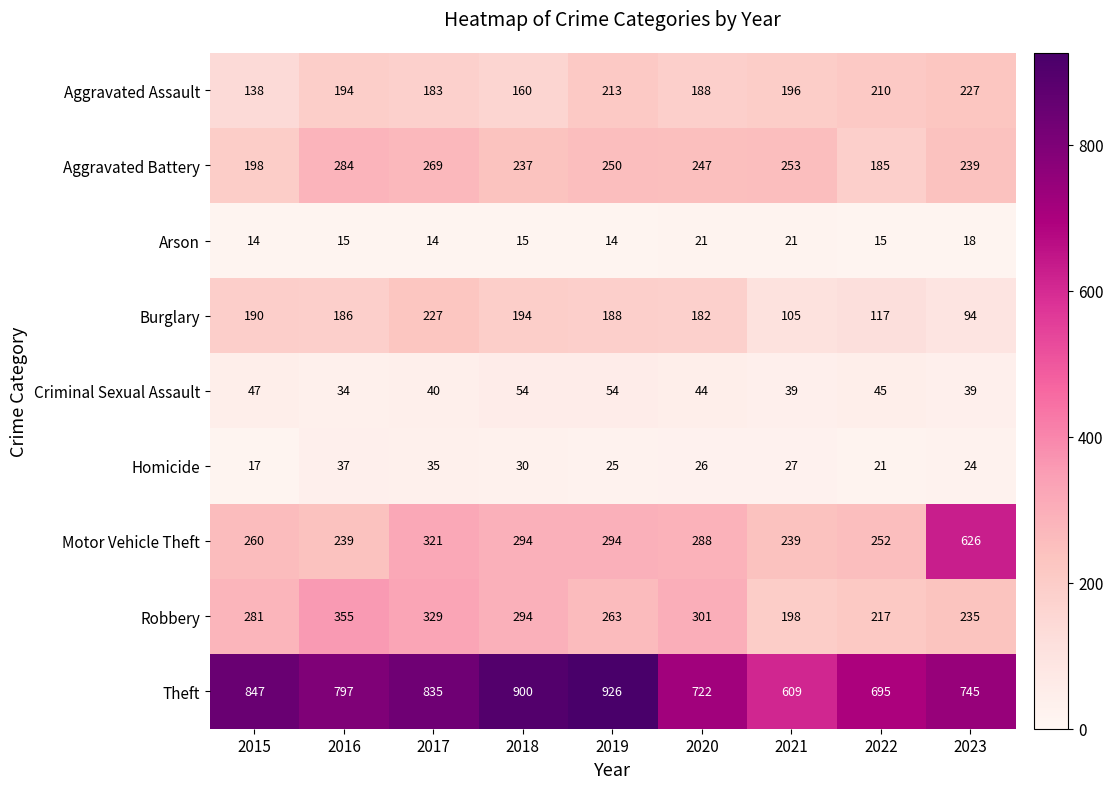

The value of Motor Vehicle Theft at 2017 is 321. True or false?

True